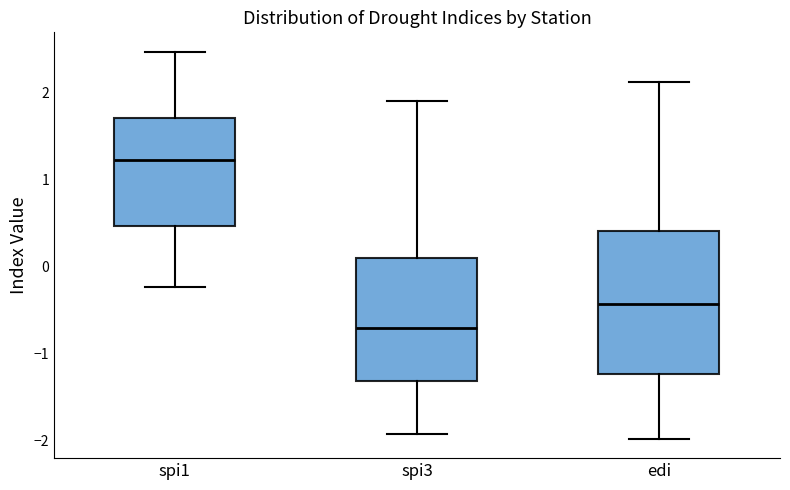

Reading left to right, transcribe this box plot: for each box, give where its median line is, the range the box spans, and where its two whiskers end, as read against the y-axis. The values are not printed on the chart, so give them approximately, as read against the axis.

spi1: median 1.2, box 0.5 to 1.7, whiskers -0.2 to 2.5
spi3: median -0.7, box -1.3 to 0.1, whiskers -1.9 to 1.9
edi: median -0.4, box -1.2 to 0.4, whiskers -2.0 to 2.1